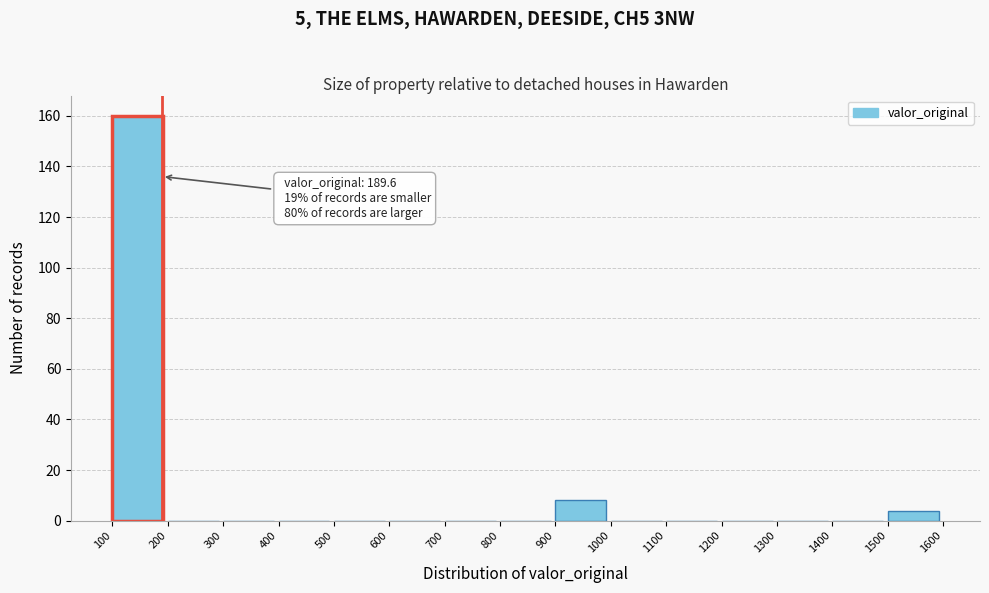

Over which range of the x-axis is the bar tallest?

100 to 200